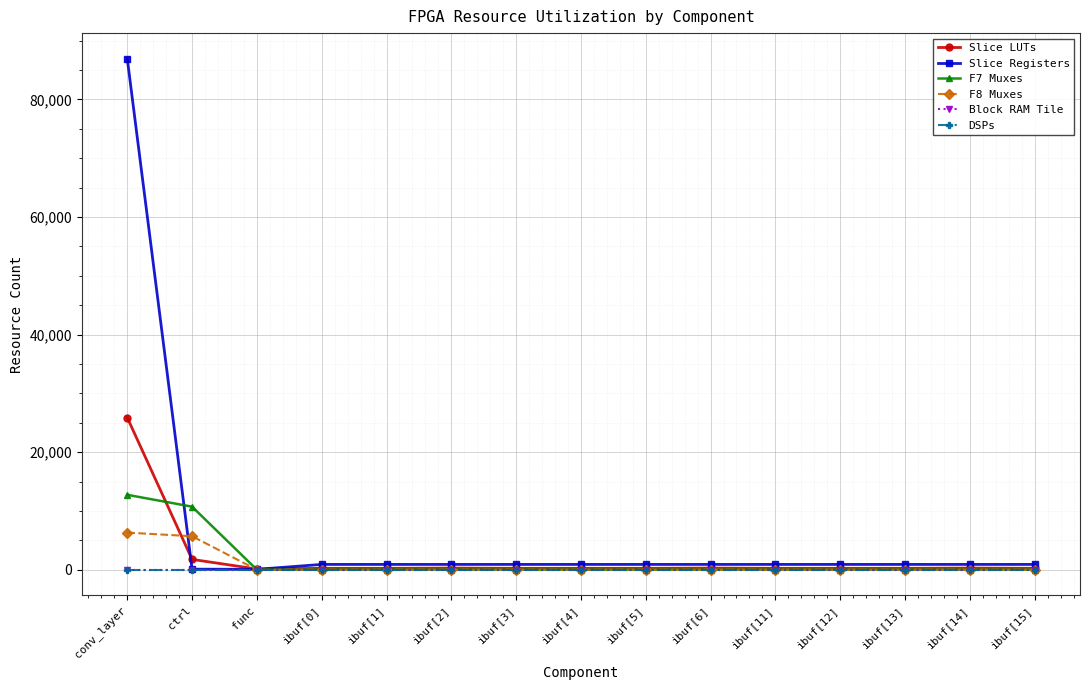

Is this an area chart (filled region under the line)?

No